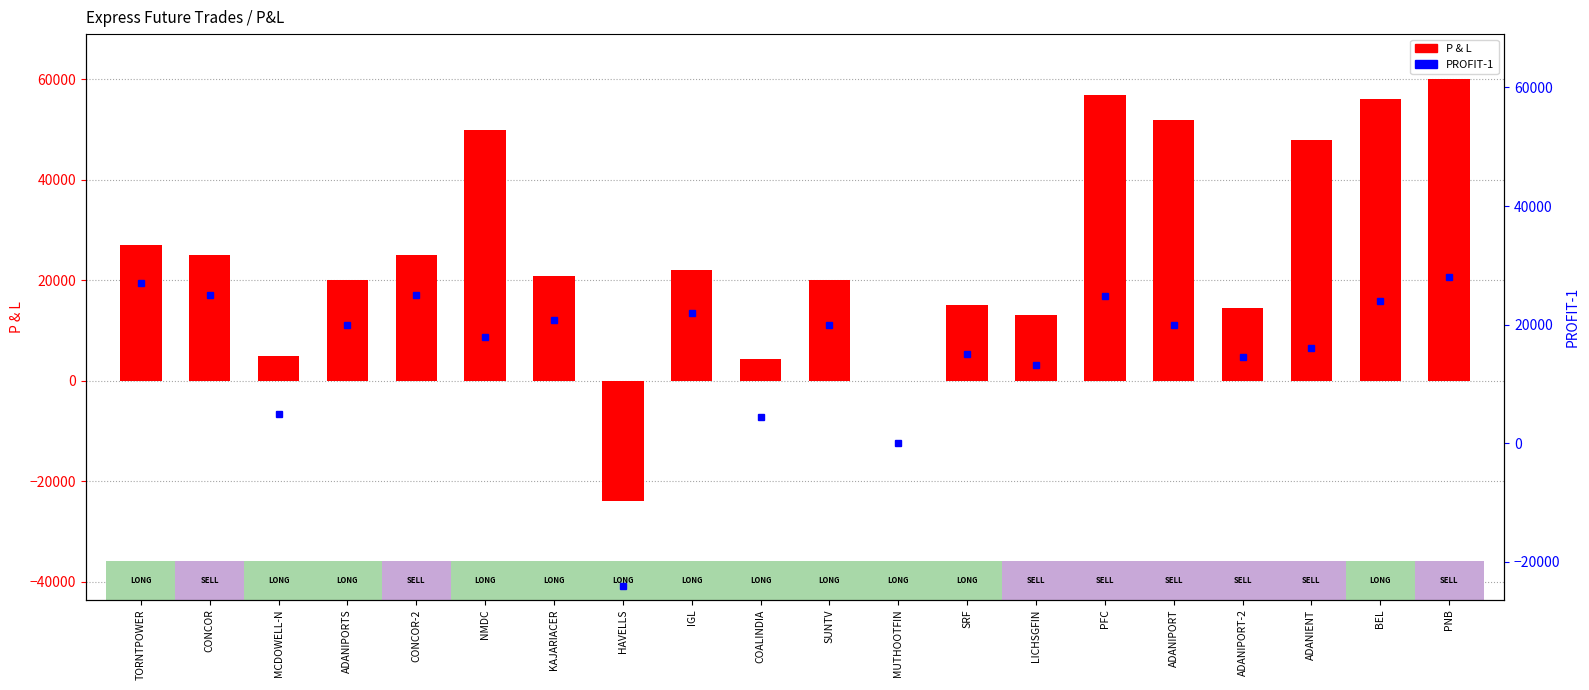

What is the greatest value displayed?

60000